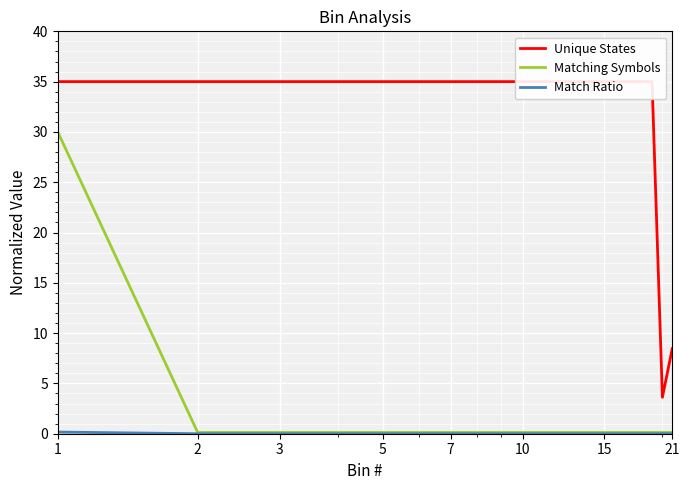

Which has a higher value, 8 or 13?

8